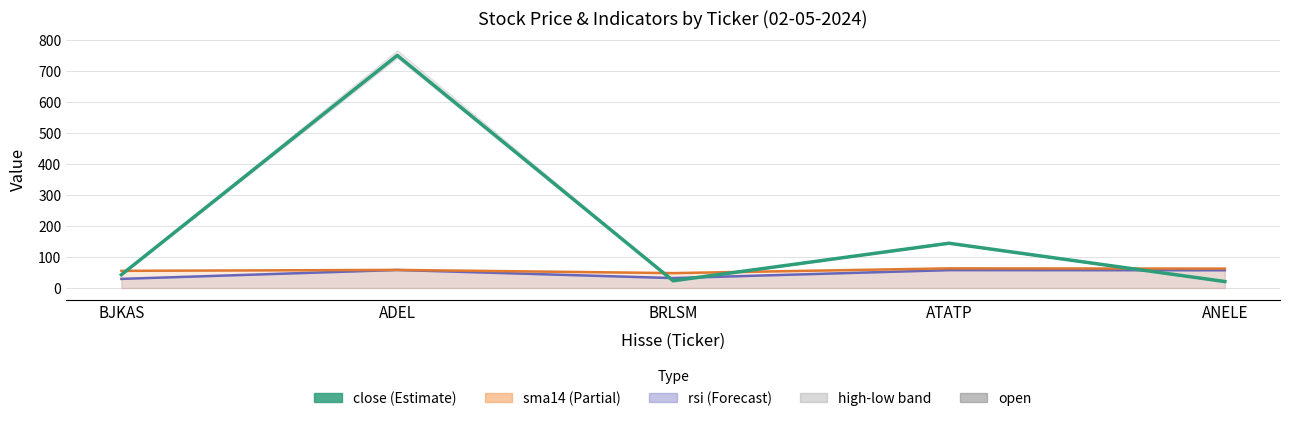

True or false: sma14 line has more than 2 interior local peaks.

False